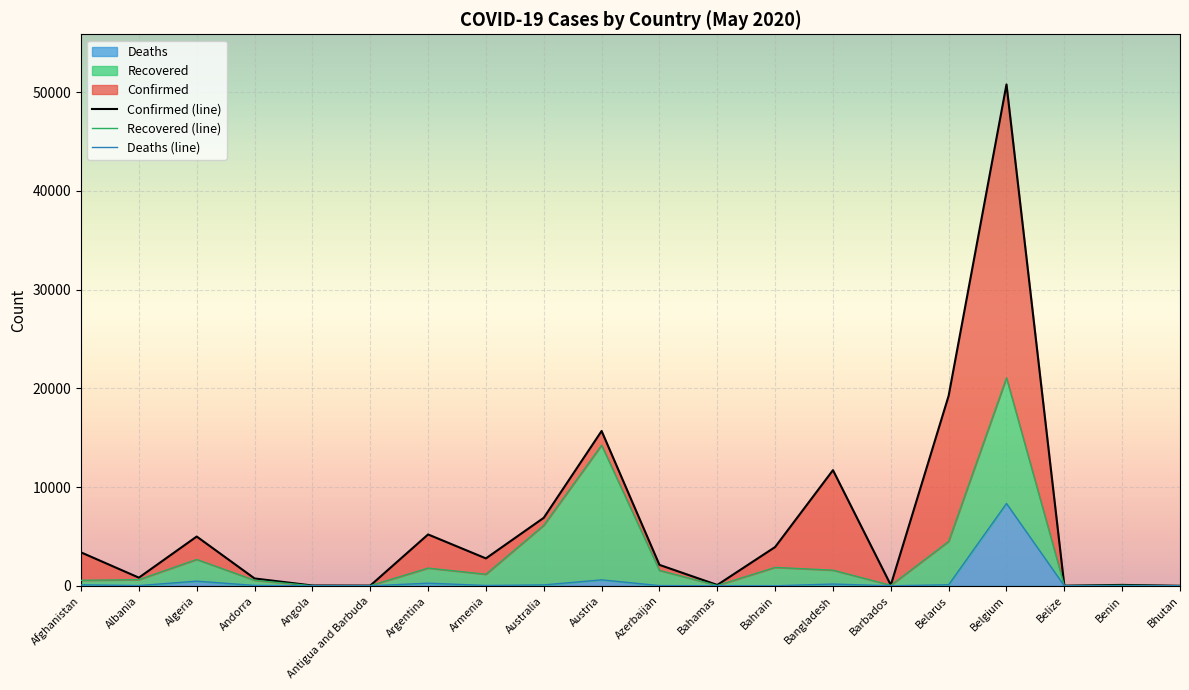

How many data points in Recovered (line) are above 1175?

9